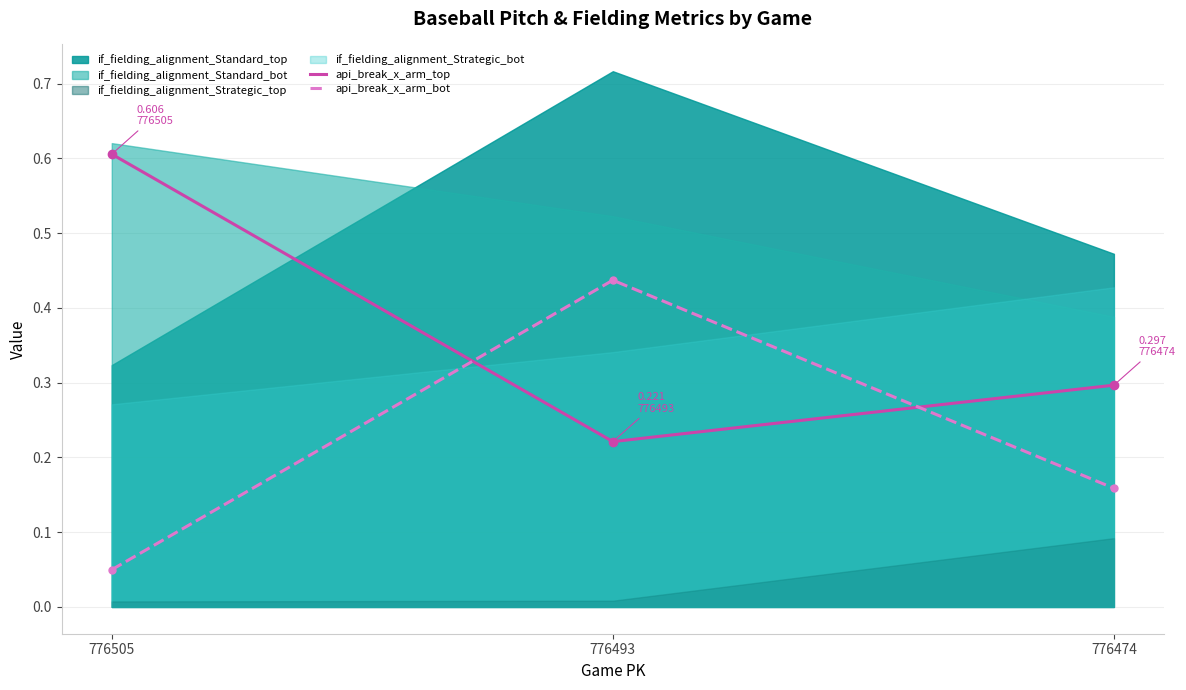

What is the difference between the maximum and second lowest values in the api_break_x_arm_top series?

0.3